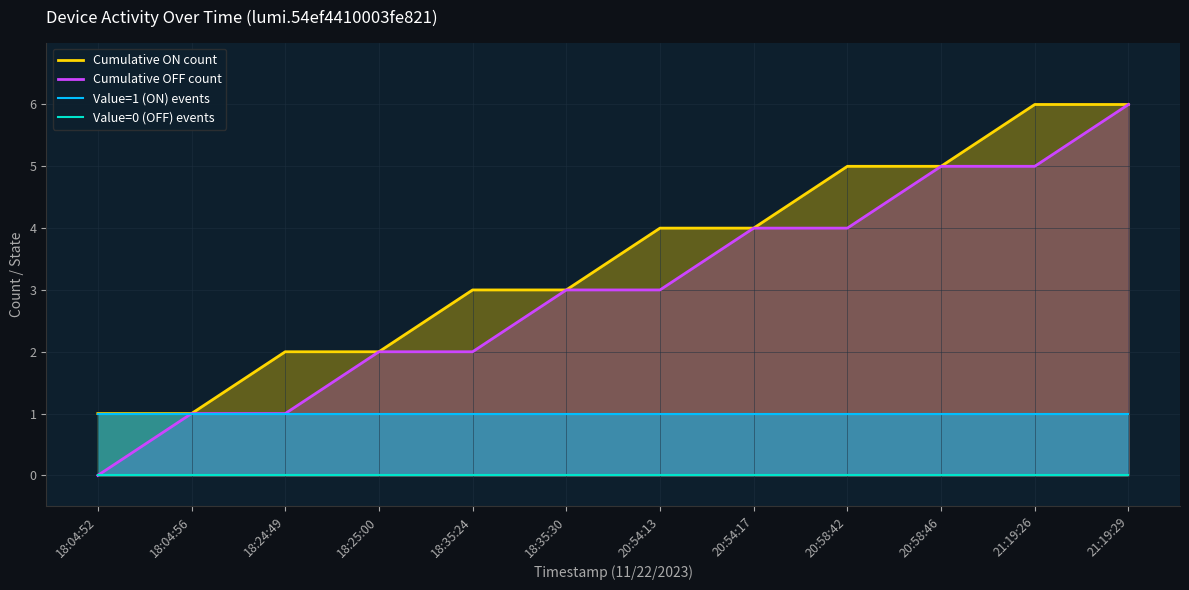

True or false: Cumulative ON count and Value=0 (OFF) events intersect in this chart.

False